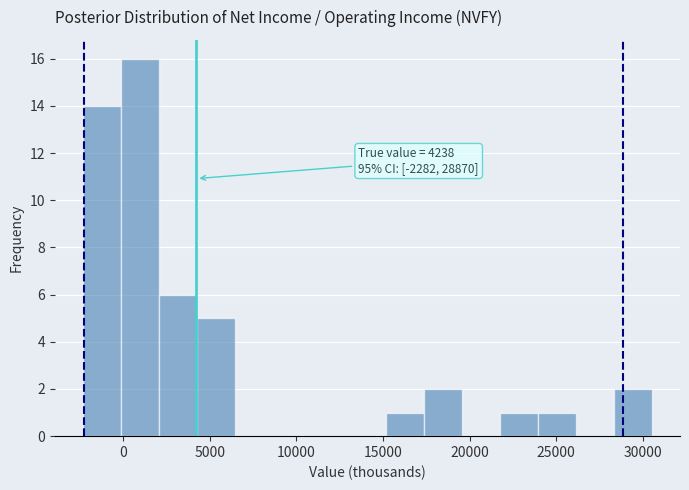

Over which range of the x-axis is the bar tallest?

0 to 2000